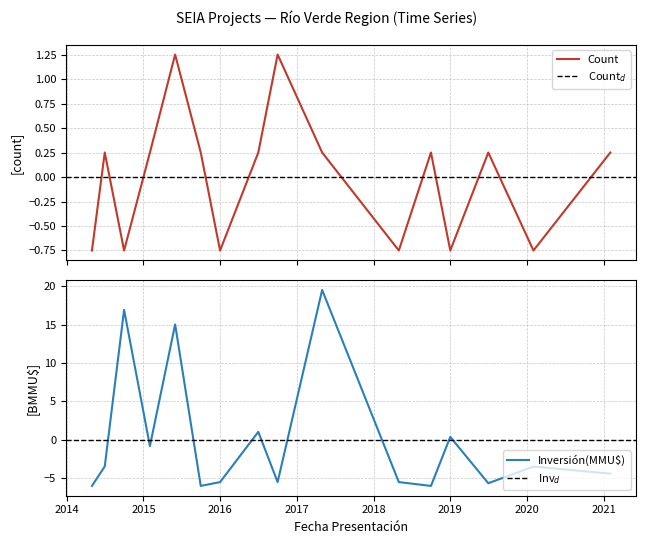

How many lines are shown in the chart?

2